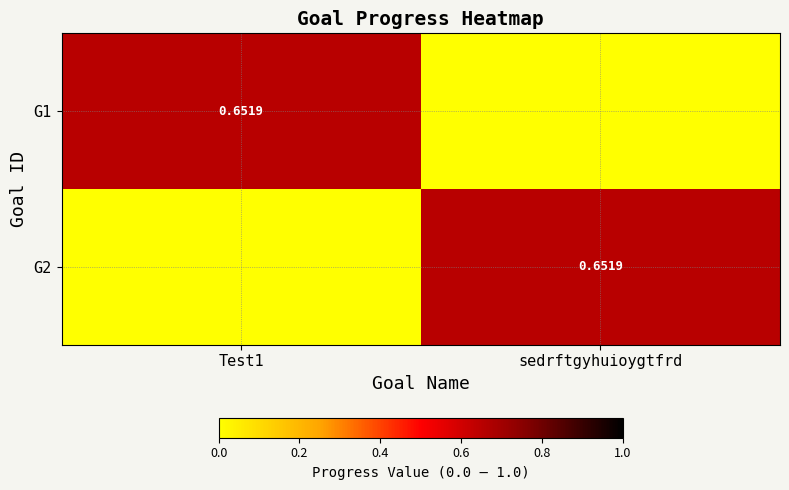

What is the sum of all G1 values?

0.7